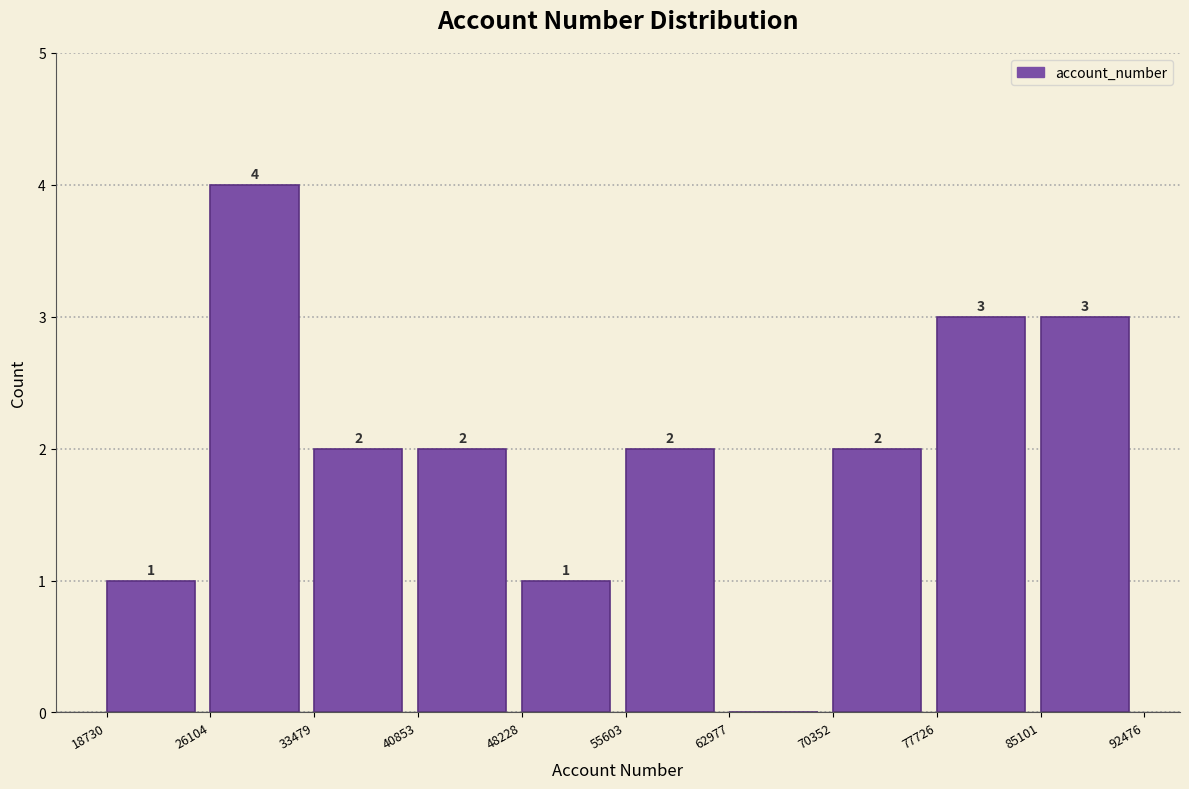

Which range on the x-axis has the tallest bar?

26104 to 33479